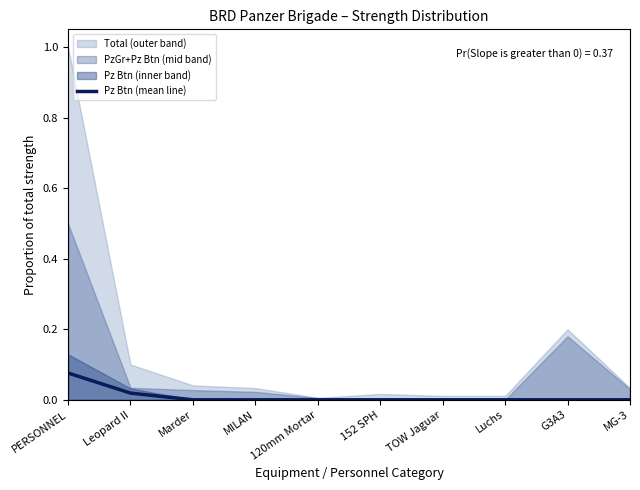

Is it true that Pz Btn (mean line) equals 0.0 at MILAN?

True